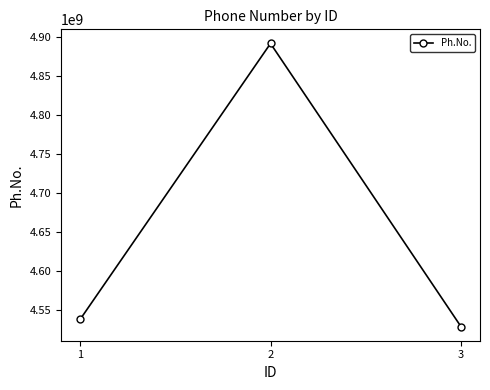

Is it true that the value at 3 is 2580459581?

False